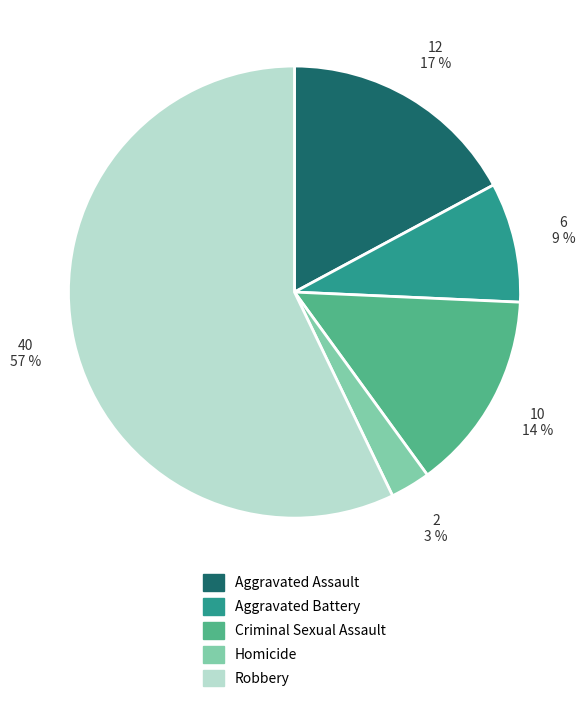

Does any single category account for the majority?

Yes